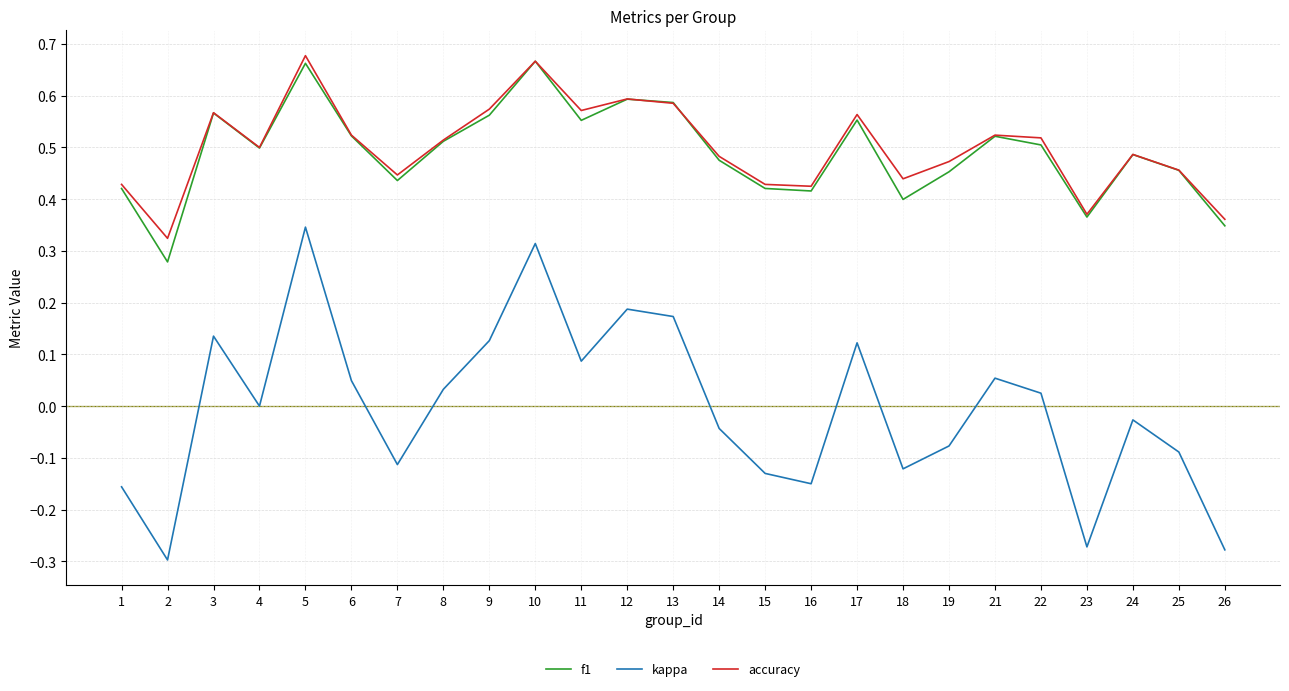

At which category does f1 reach its first local peak?

3